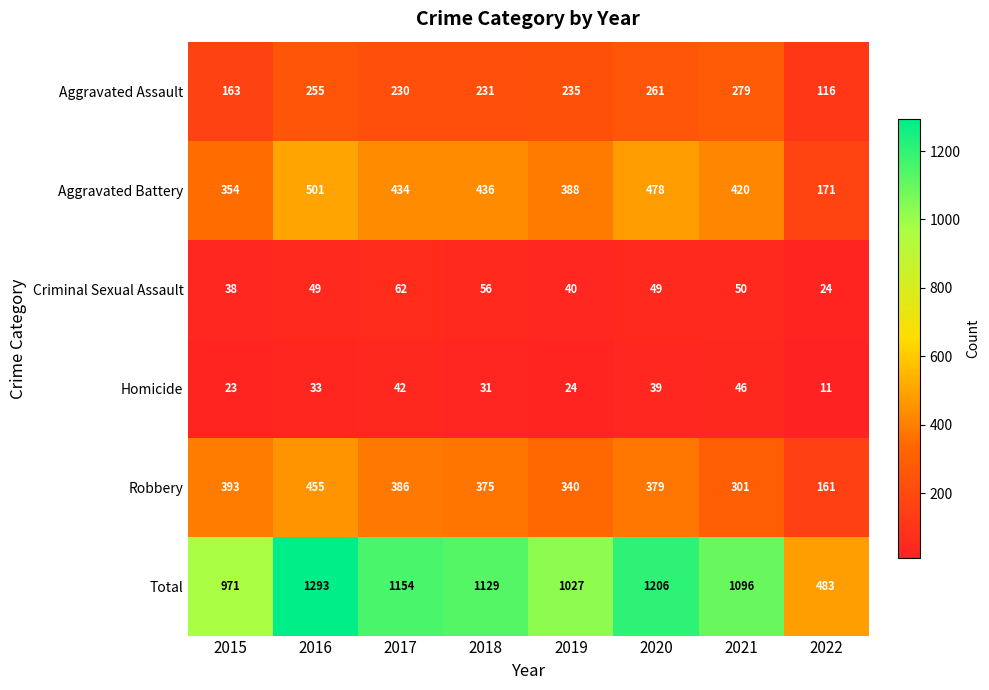

Which series has the widest spread of values?

Total